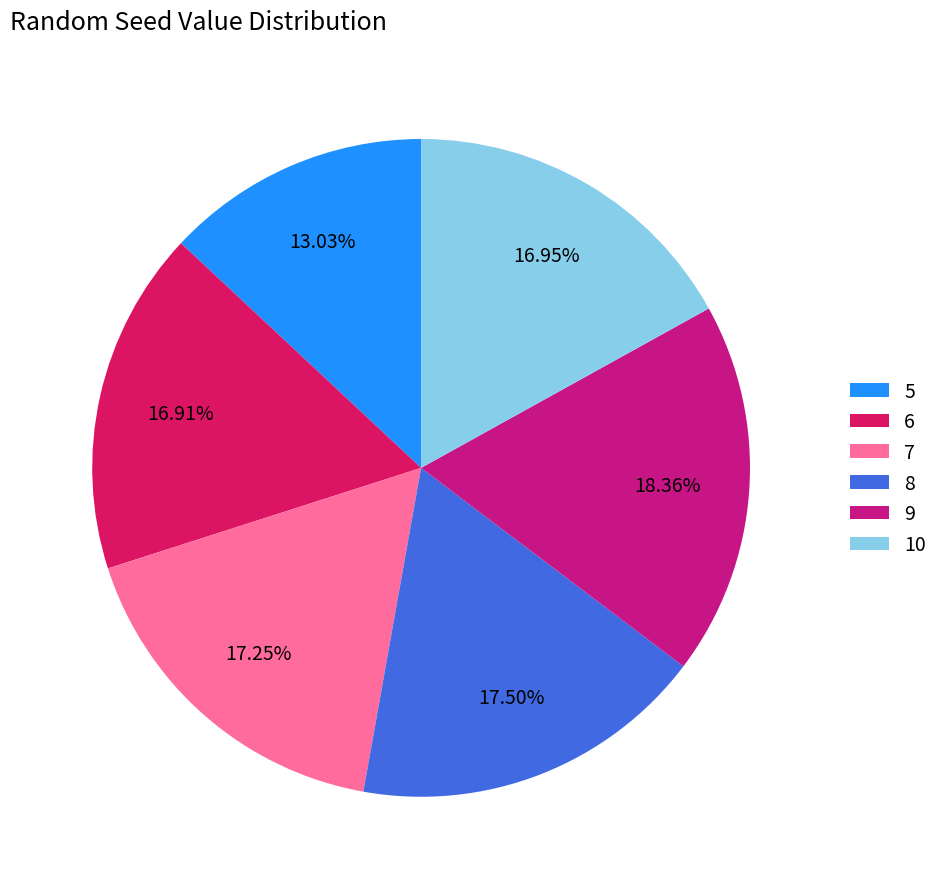

Do 8 and 9 together represent more than half of the pie?

No